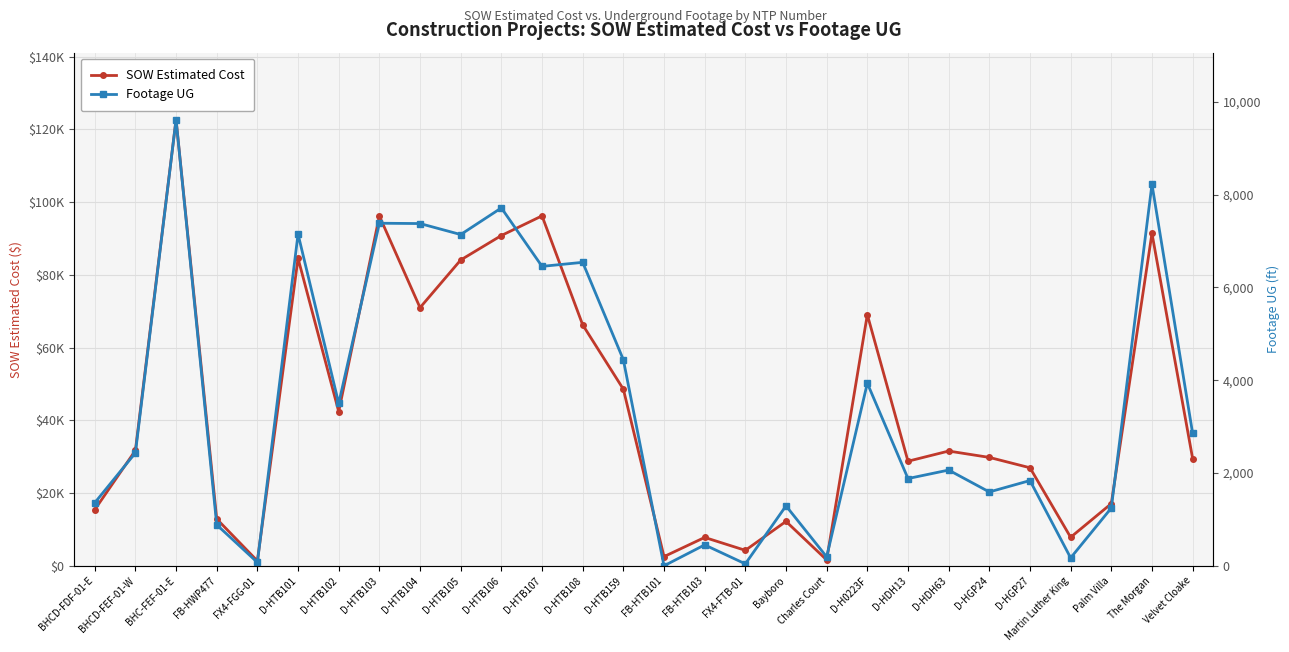

Reading left to right, list all the values displayed in this chart.

SOW Estimated Cost: 15436.9	31717.7	122715.9	12886.4	1343.9	84564.5	42408.0	96198.5	71001.0	84103.0	90832.0	96242.0	66271.5	48577.0	2530.0	7803.1	4254.7	12213.7	1618.8	69076.0	28762.0	31560.0	29812.0	26964.0	7844.4	17100.2	91420.9	29508.9
Footage UG: 1358.0	2434.0	9619.0	884.0	74.0	7151.0	3499.0	7385.0	7378.0	7141.0	7715.0	6455.0	6542.0	4443.0	0.0	451.0	42.0	1292.0	193.0	3936.0	1881.0	2064.0	1592.0	1838.0	171.0	1246.0	8225.0	2856.0